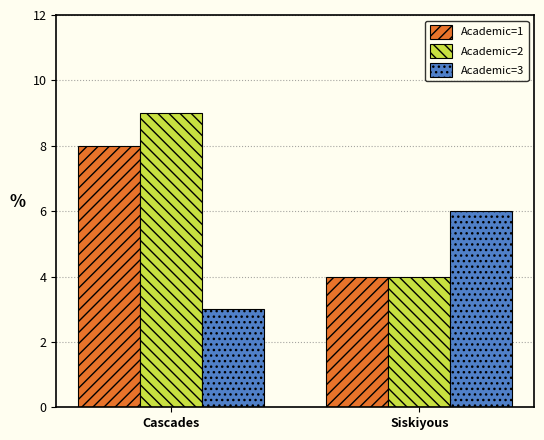

What is the smallest value displayed?

3